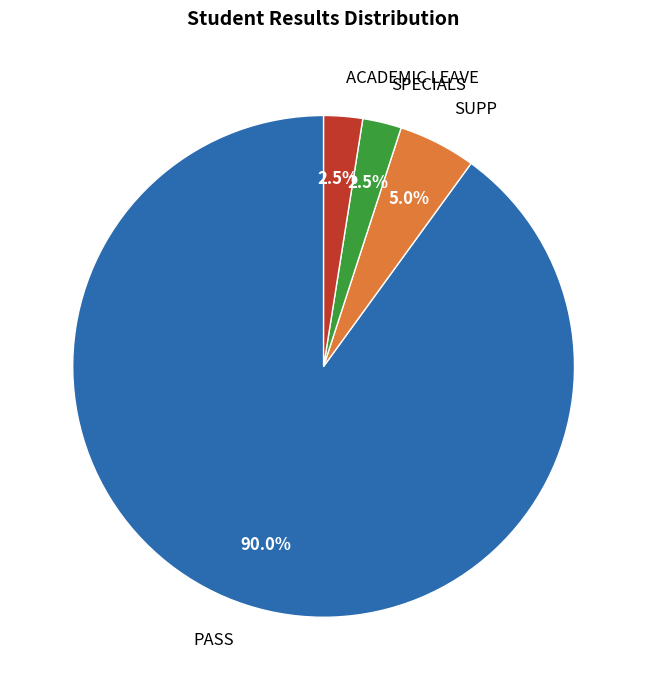

Is PASS the majority of the pie?

Yes